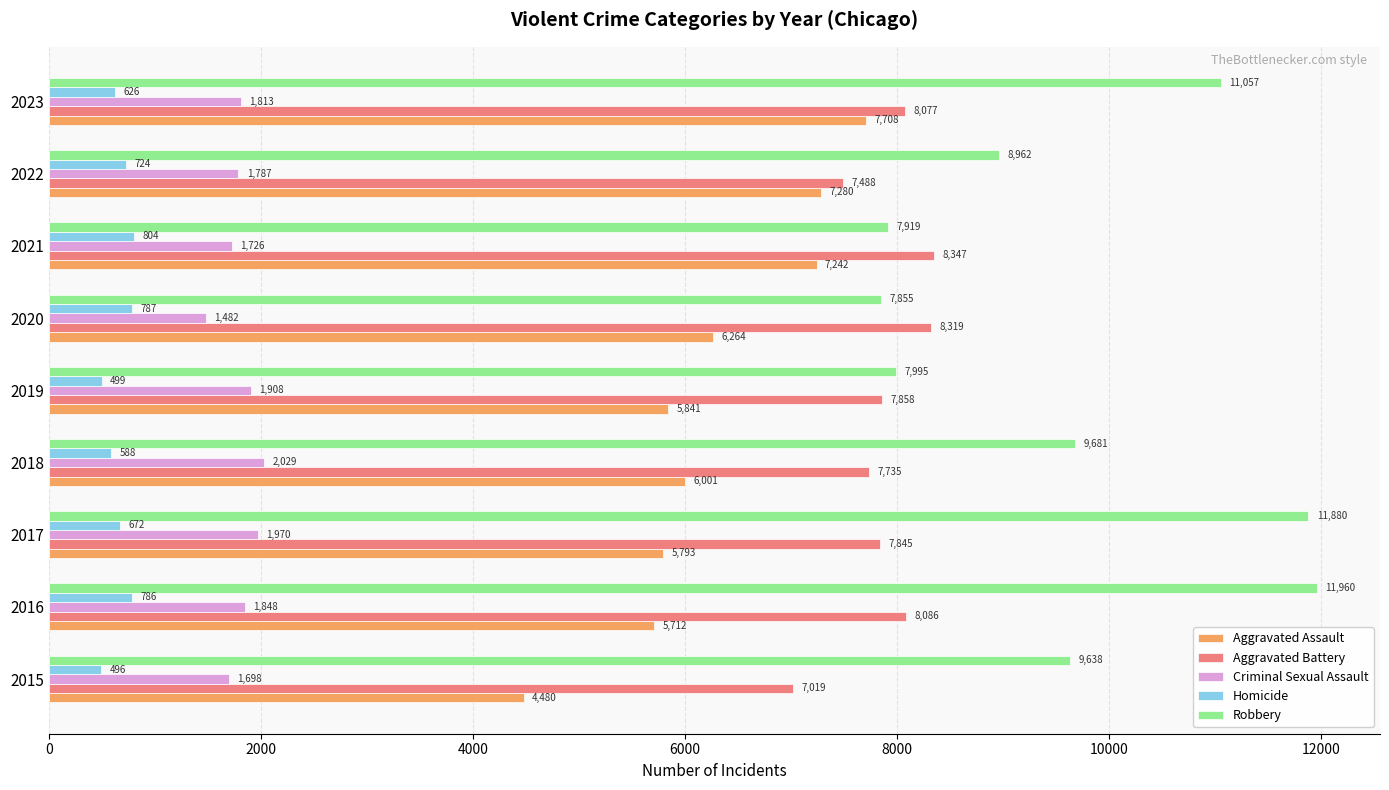

Which series has the largest range (max minus min)?

Robbery